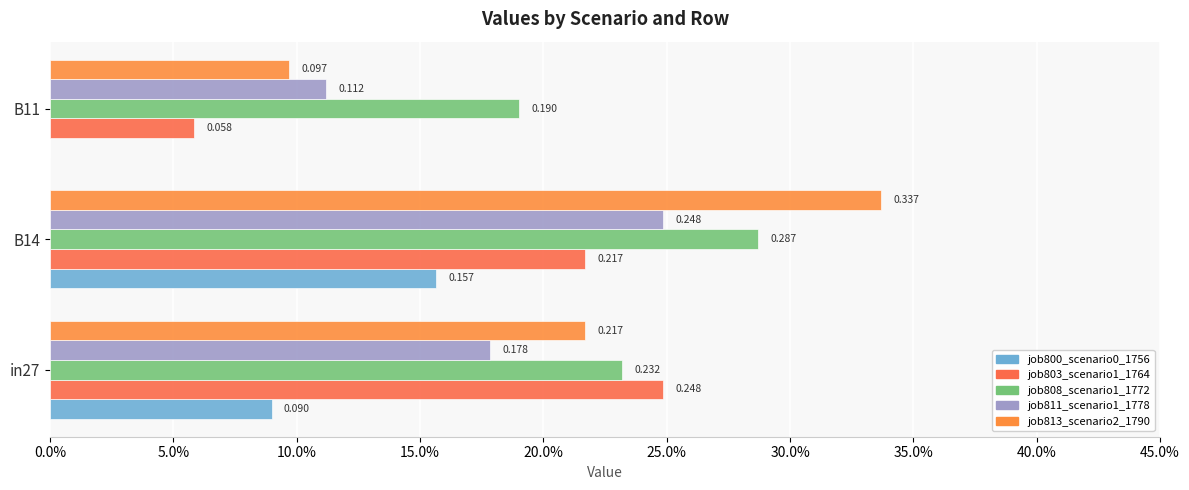

Where is job811_scenario1_1778 nearest to the value 0?

B11